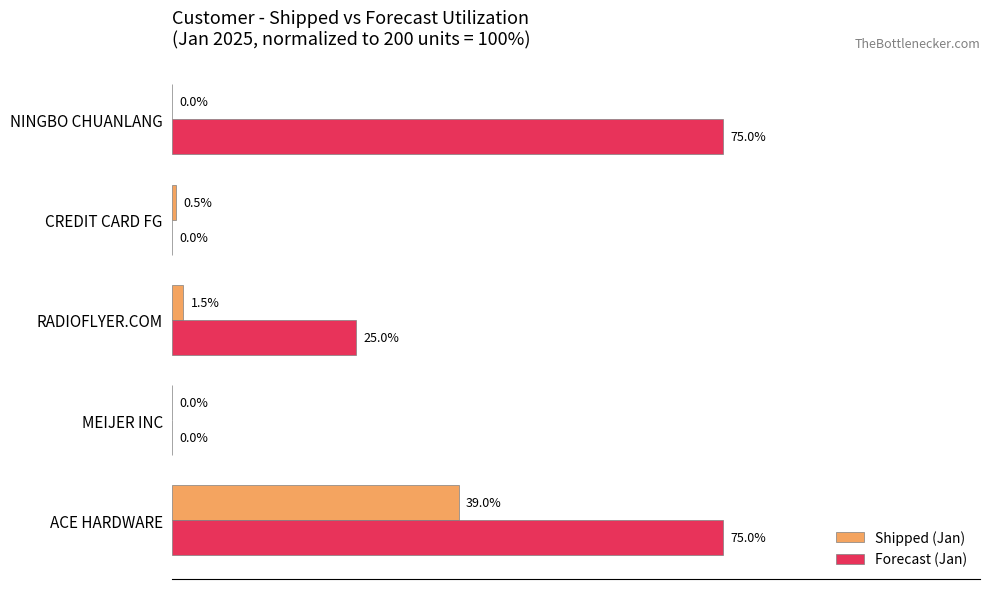

At which label does Shipped (Jan) reach its peak?

ACE HARDWARE